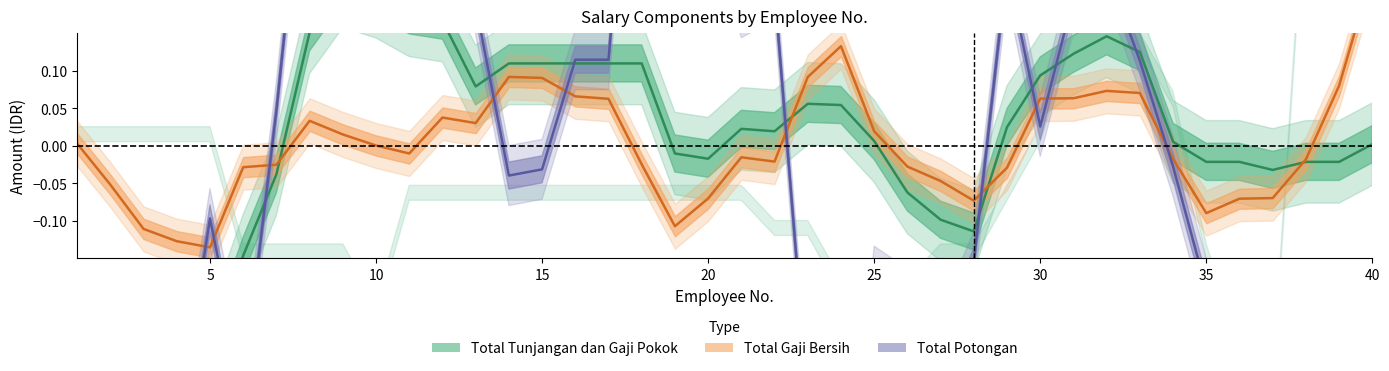

What are all the series names shown in the legend?

Total Tunjangan dan Gaji Pokok, Total Gaji Bersih, Total Potongan